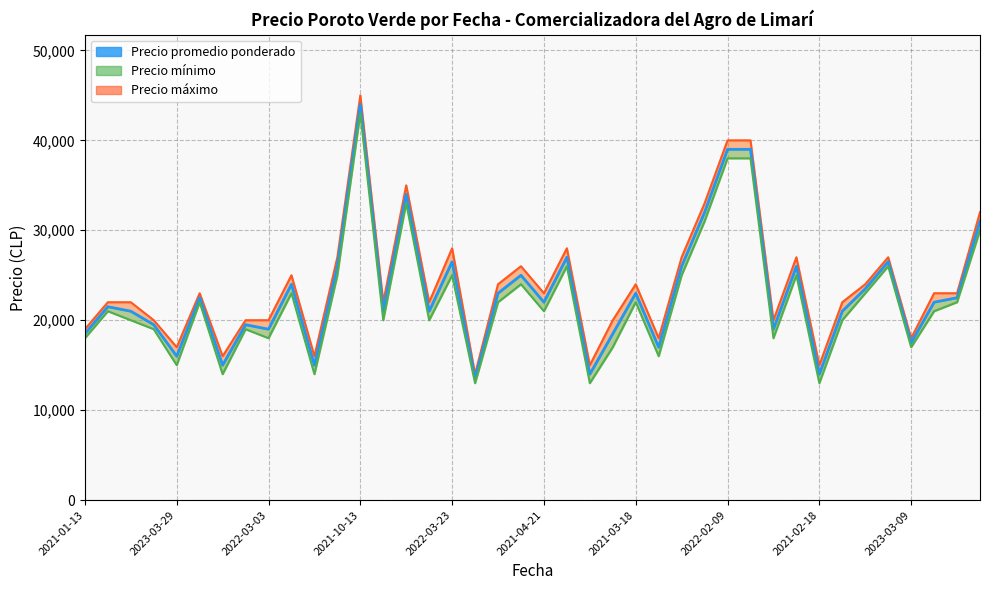

True or false: the data shows 22000 at 2021-04-21.

True